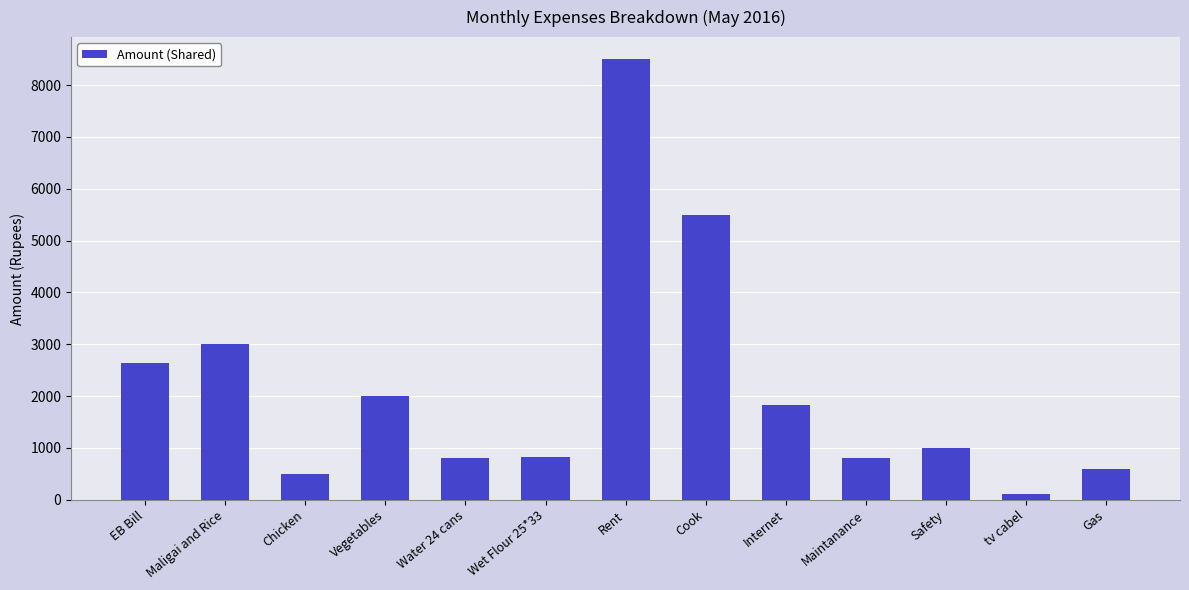

What is the change in value from Cook to Gas?

-4900